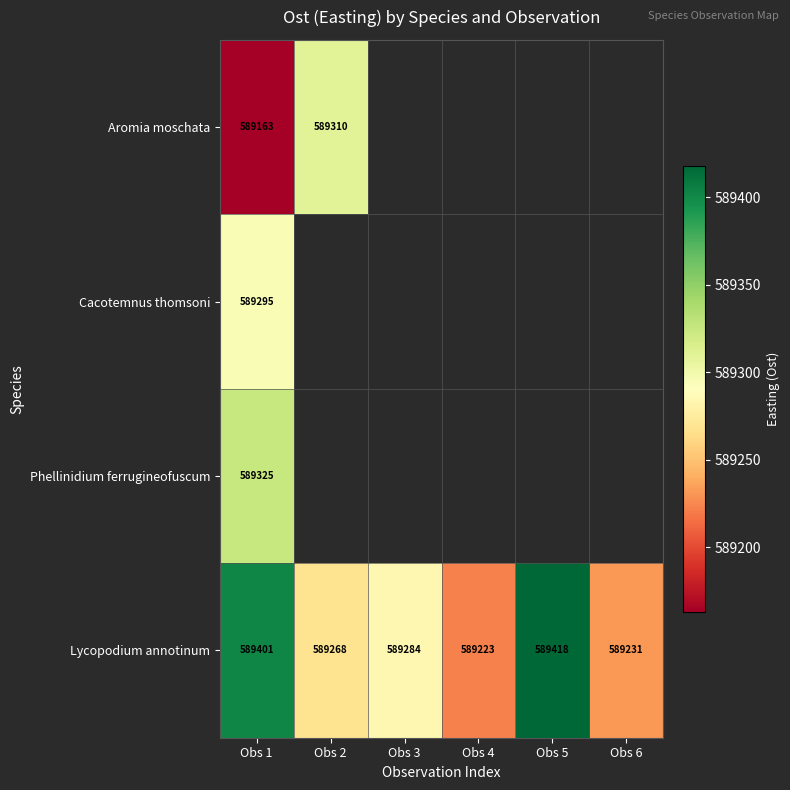

What is the approximate value of Phellinidium ferrugineofuscum at Obs 1?

589324.7